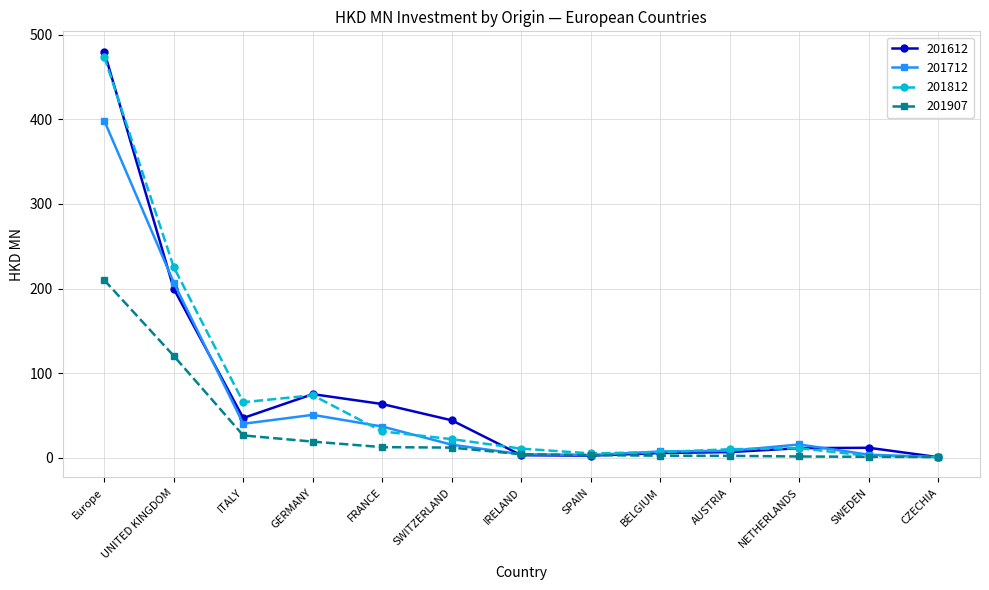

Which series changed the most between GERMANY and SWEDEN?

201812